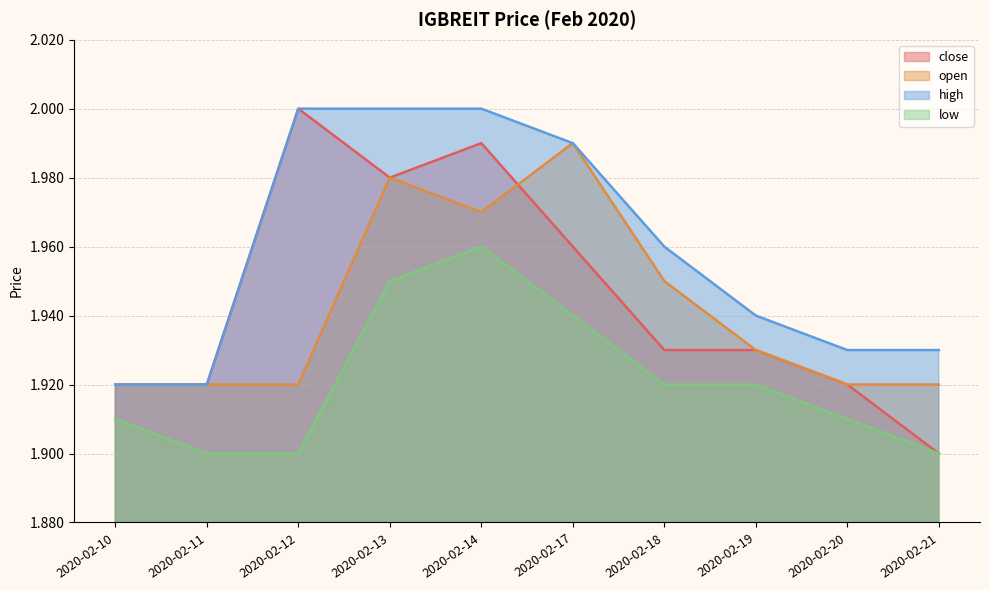

Which series changed the most between 2020-02-14 and 2020-02-21?

close